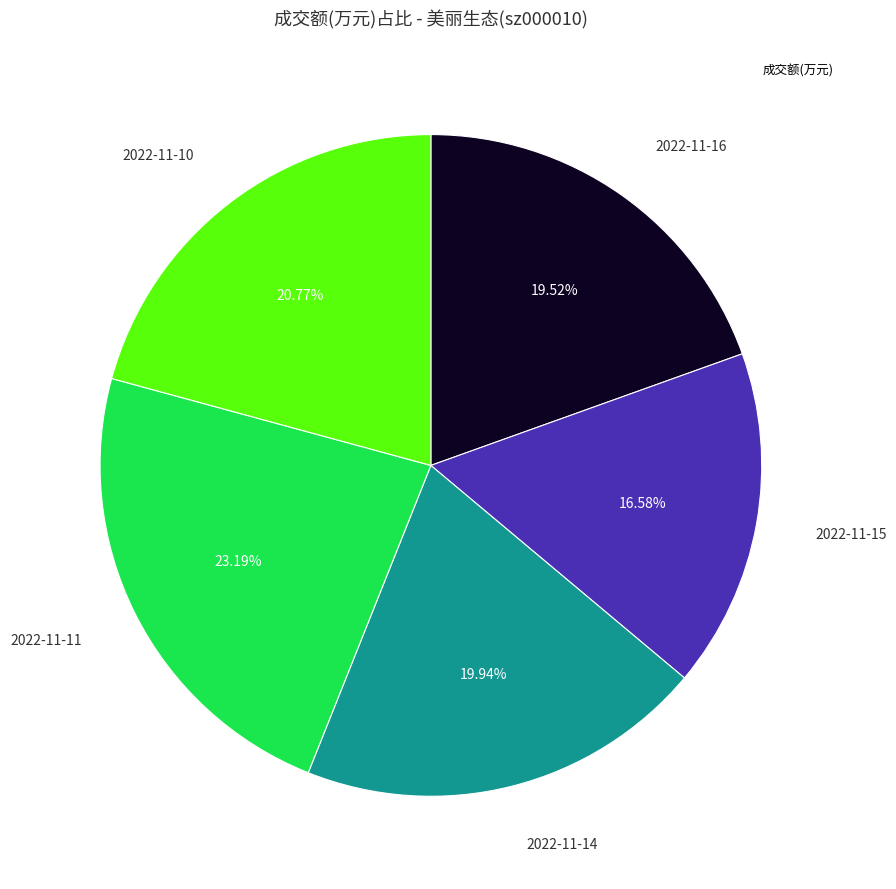

Does any single category account for the majority?

No